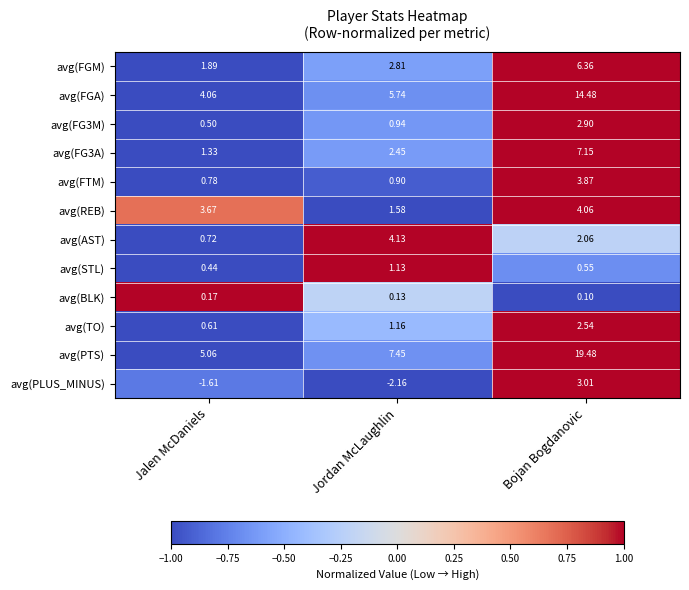

At which label is avg(FG3M) closest to 1?

Jordan McLaughlin